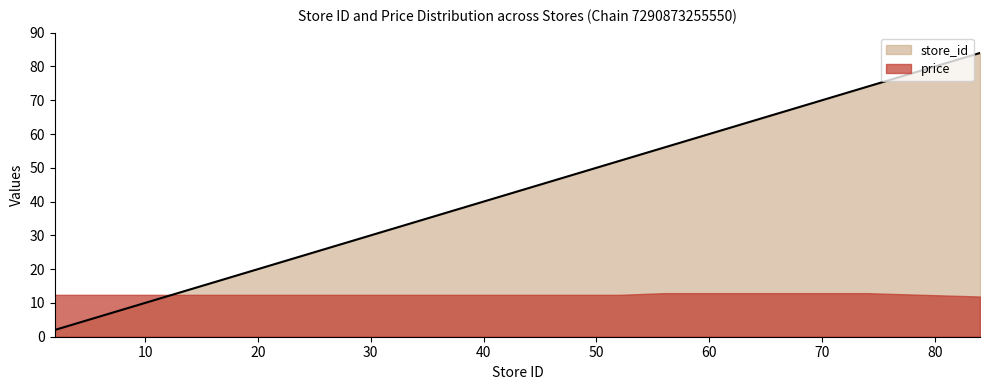

Rank the categories by value from highest to lowest.

84, 74, 56, 52, 23, 6, 2